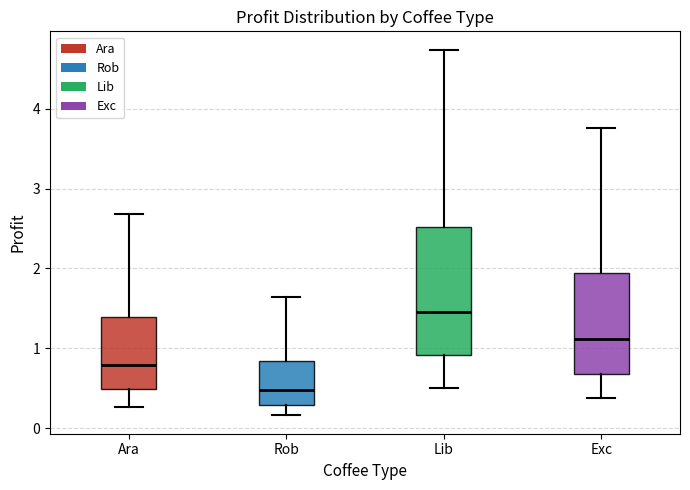

Reading left to right, transcribe this box plot: for each box, give where its median line is, the range the box spans, and where its two whiskers end, as read against the y-axis. The values are not printed on the chart, so give them approximately, as read against the axis.

Ara: median 0.8, box 0.5 to 1.4, whiskers 0.3 to 2.7
Rob: median 0.5, box 0.3 to 0.8, whiskers 0.2 to 1.6
Lib: median 1.5, box 0.9 to 2.5, whiskers 0.5 to 4.7
Exc: median 1.1, box 0.7 to 1.9, whiskers 0.4 to 3.8